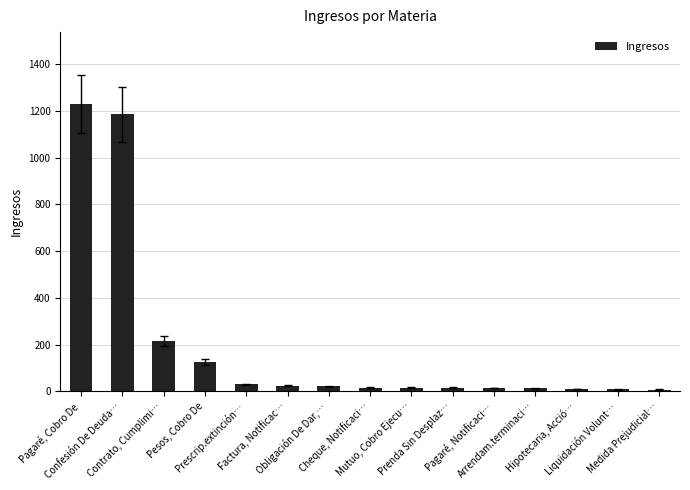

How many categories are shown in the chart?

15